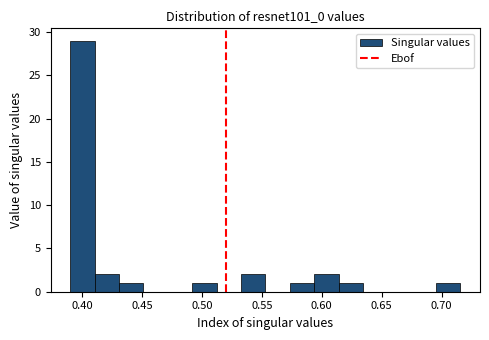

Reading left to right, list every bar in this chart as the range it spans on the x-axis followed by its height. Neither the bar edges nor the heights are printed on the chart, so give them approximately, as read against the axes.

0.390 to 0.410: 29
0.410 to 0.430: 2
0.430 to 0.450: 1
0.450 to 0.470: 0
0.470 to 0.490: 0
0.490 to 0.510: 1
0.510 to 0.535: 0
0.535 to 0.555: 2
0.555 to 0.575: 0
0.575 to 0.595: 1
0.595 to 0.615: 2
0.615 to 0.635: 1
0.635 to 0.655: 0
0.655 to 0.675: 0
0.675 to 0.695: 0
0.695 to 0.715: 1